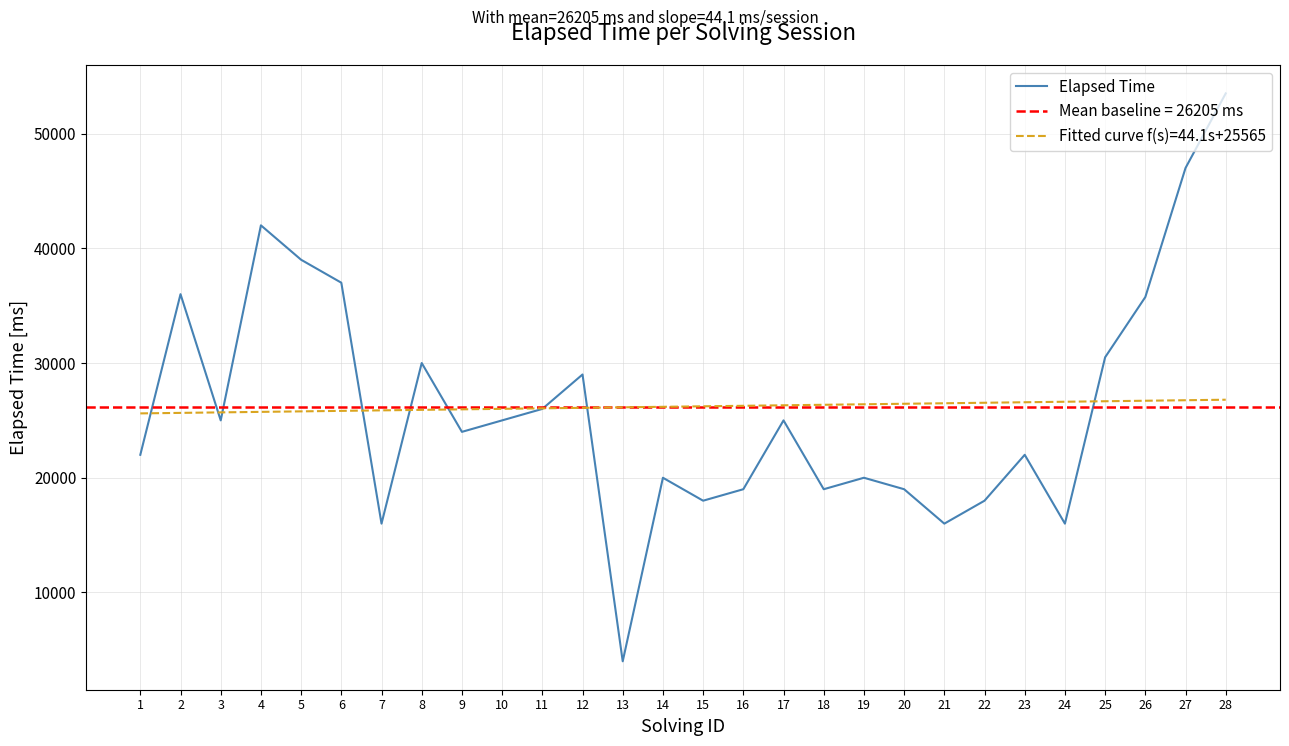

Reading right to left, transcribe all the data shown in this chart.

53500	47000	35750	30500	16000	22000	18000	16000	19000	20000	19000	25000	19000	18000	20000	4000	29000	26000	25000	24000	30000	16000	37000	39000	42000	25000	36000	22000